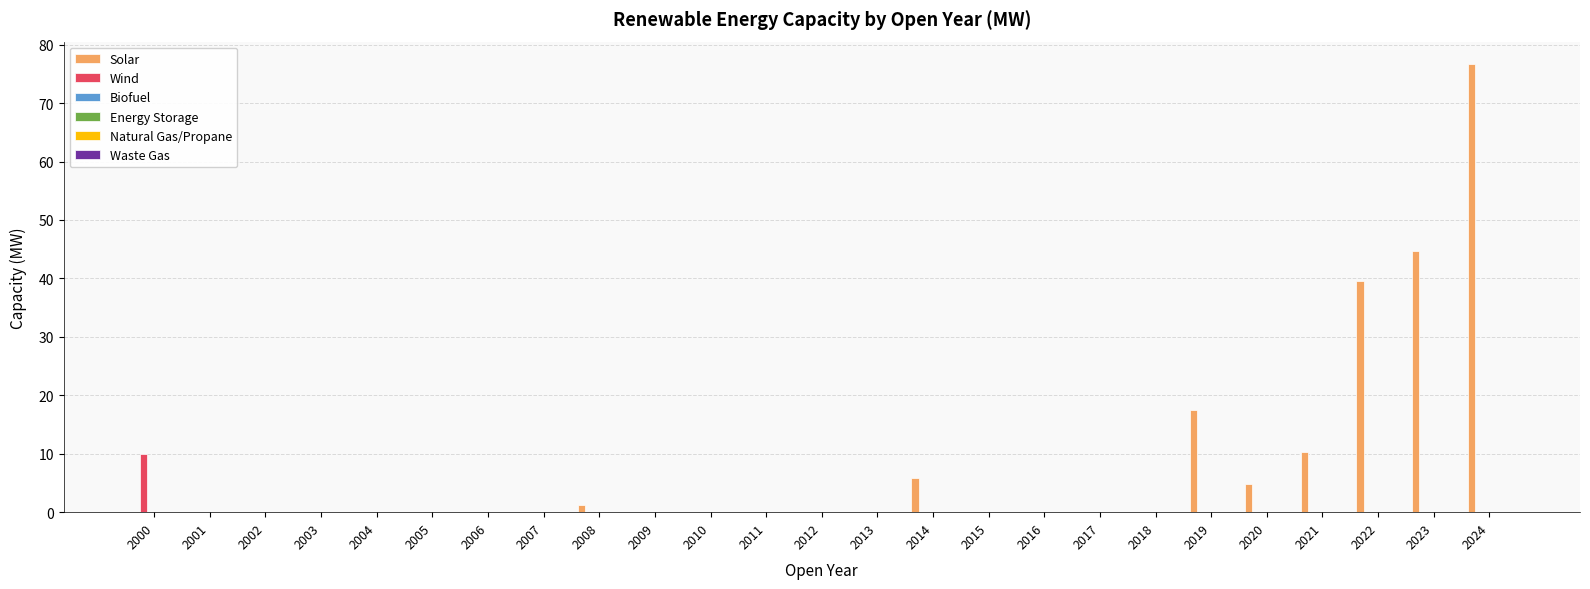

What is the maximum value shown in the chart?

76.7